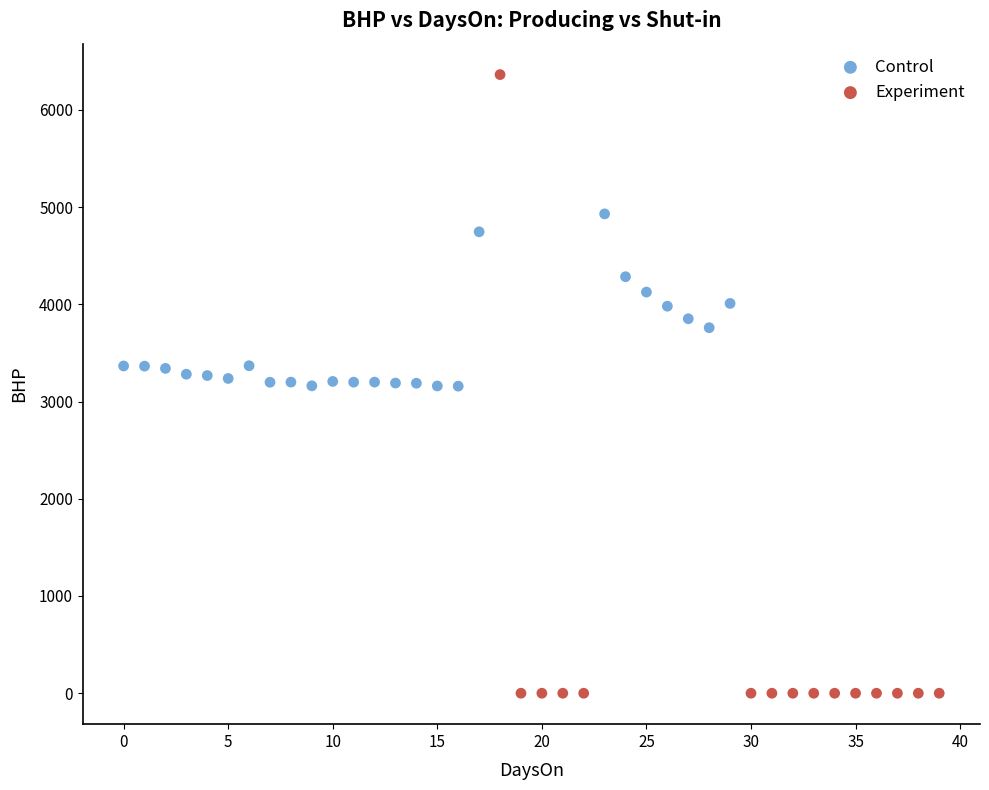

Which series reaches the minimum Y coordinate?

Experiment